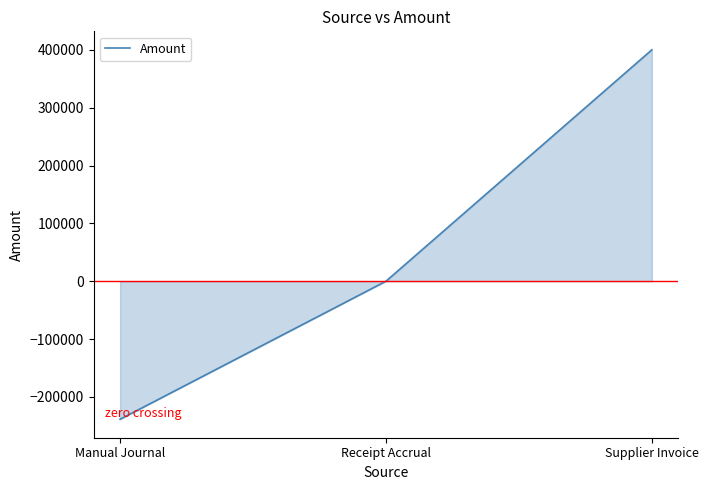

Read the value at Manual Journal.

-238740.8